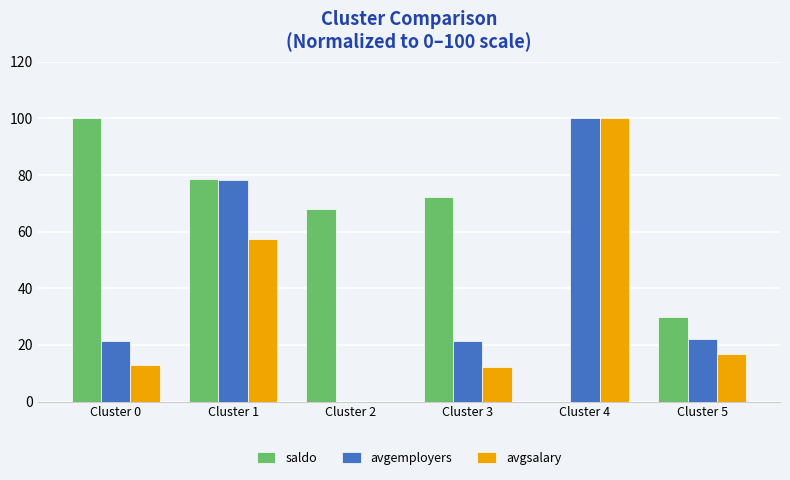

True or false: saldo has a value of 72.3 at Cluster 3.

True